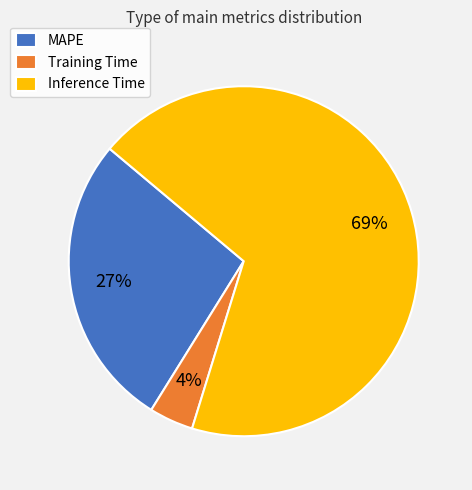

Which category has the biggest portion of the pie?

Inference Time